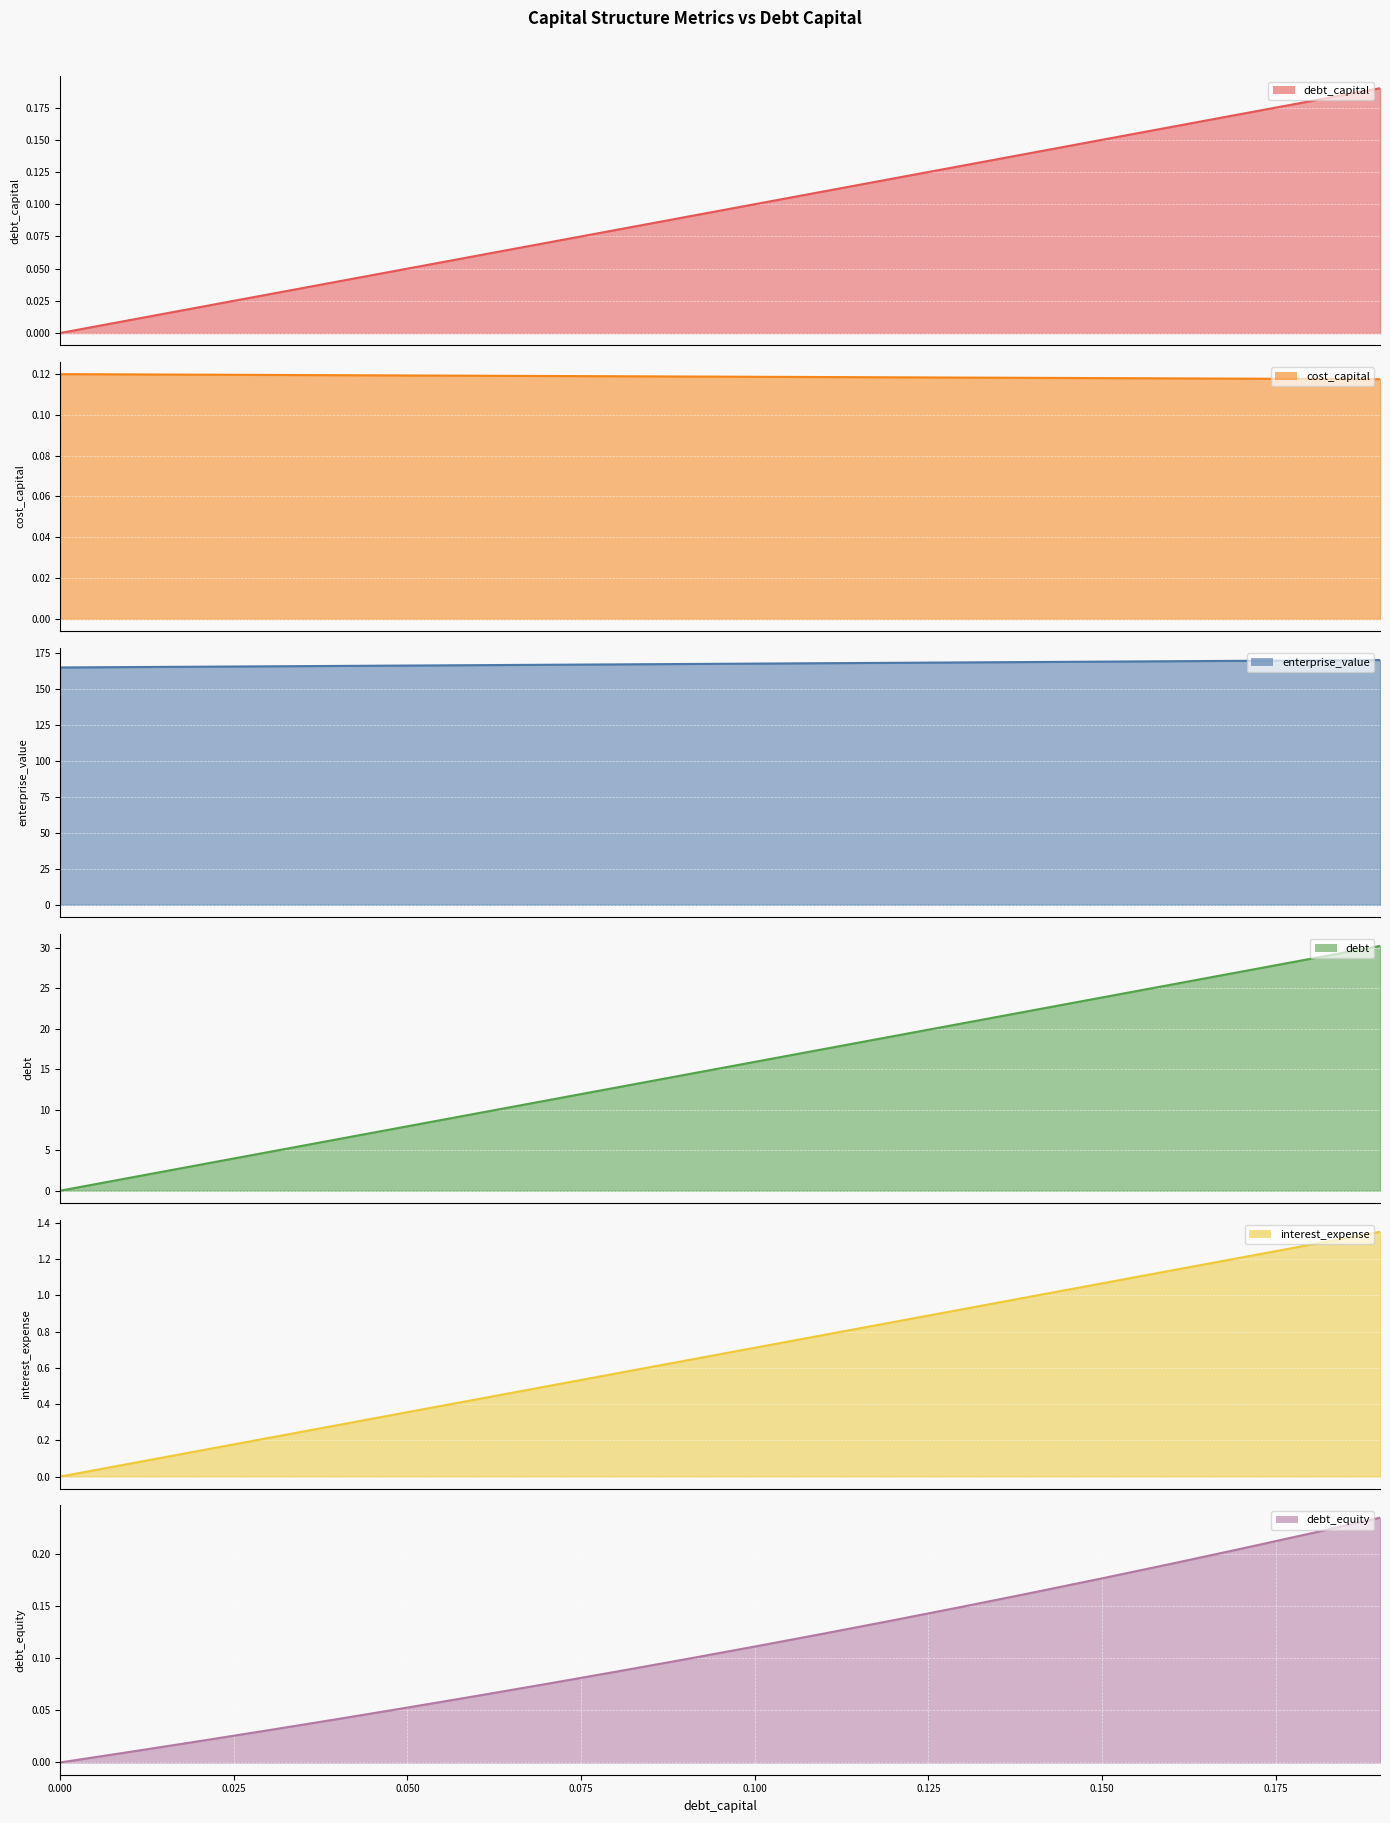

Is it true that cost_capital equals 0.1 at 0.16?

True